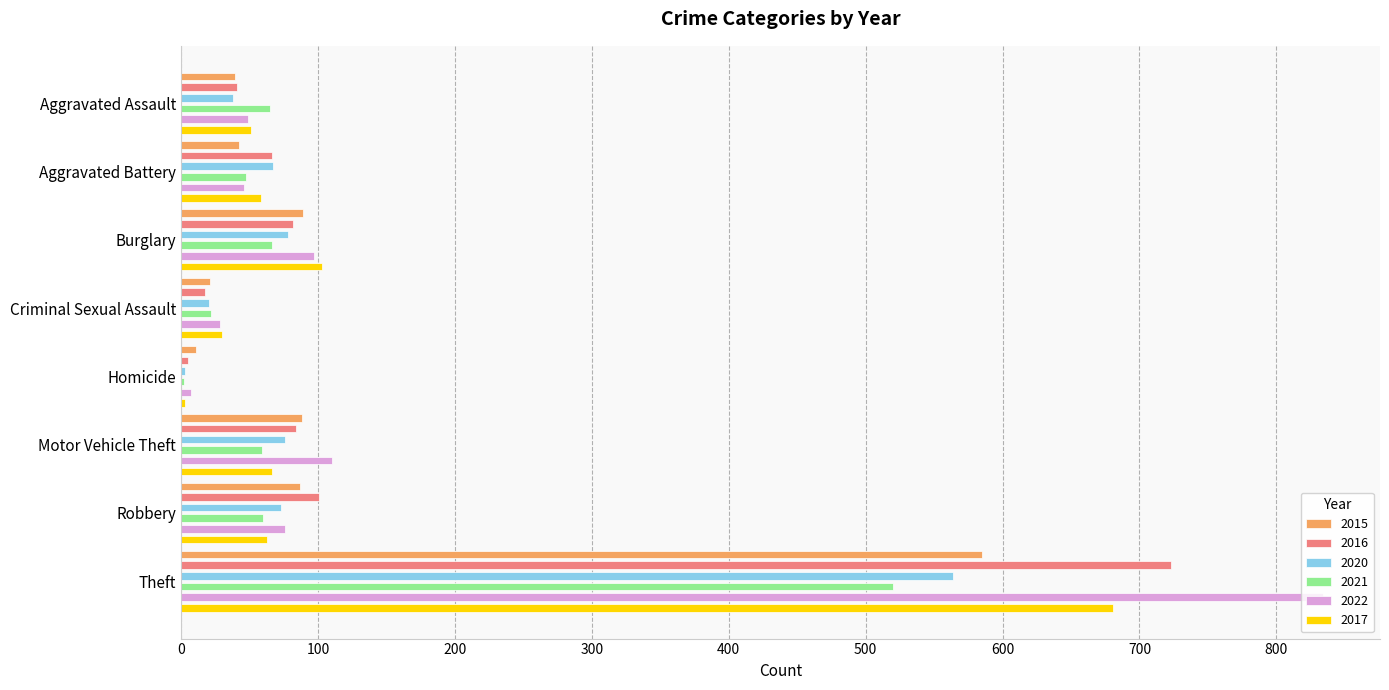

Which series changed the most between Burglary and Criminal Sexual Assault?

2017